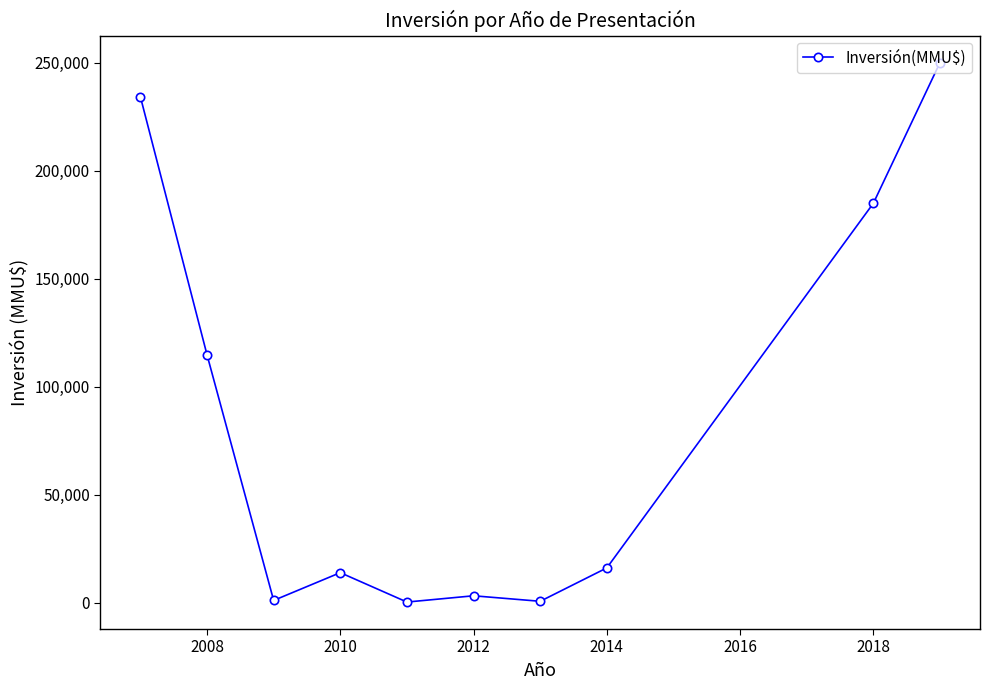

True or false: there are more than 0 points higher than both neighbors.

True